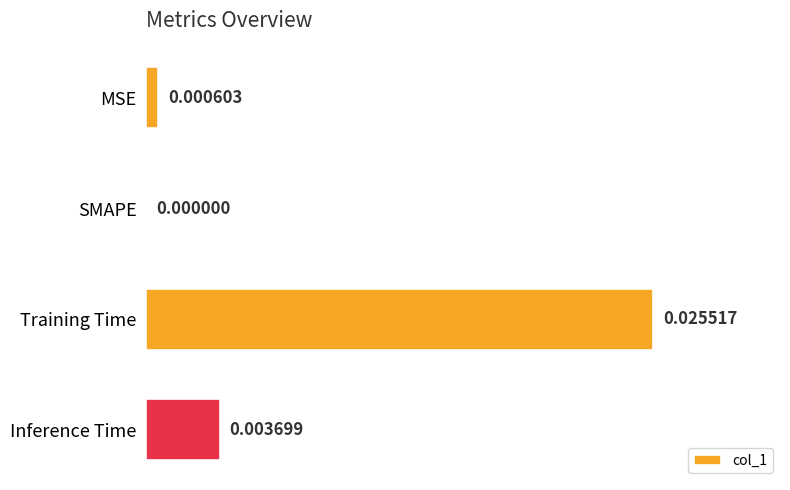

At which label is the value closest to 0?

SMAPE